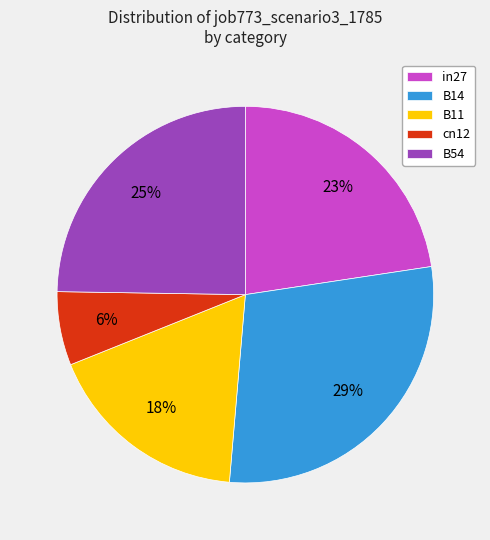

Is it true that B14 is 29% of the pie?

True